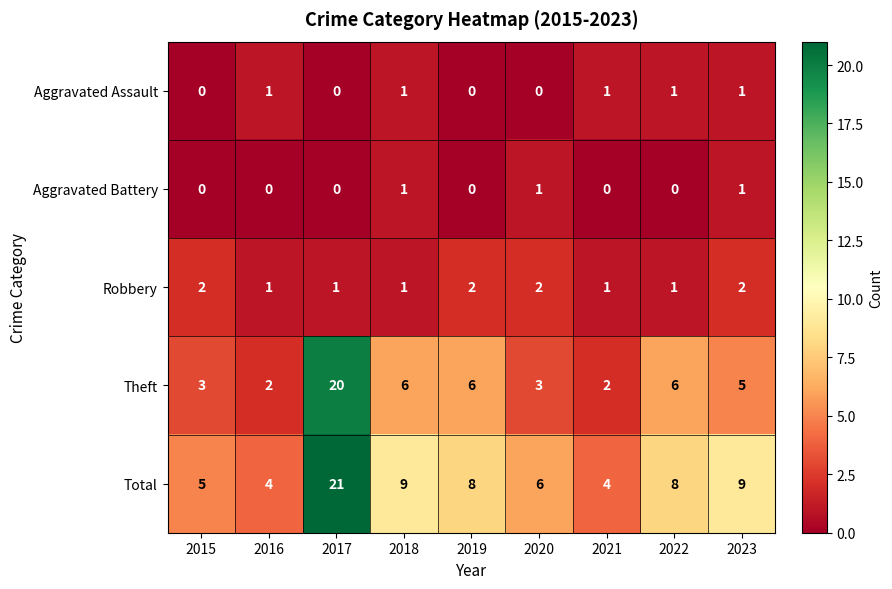

What is the greatest value displayed?

21